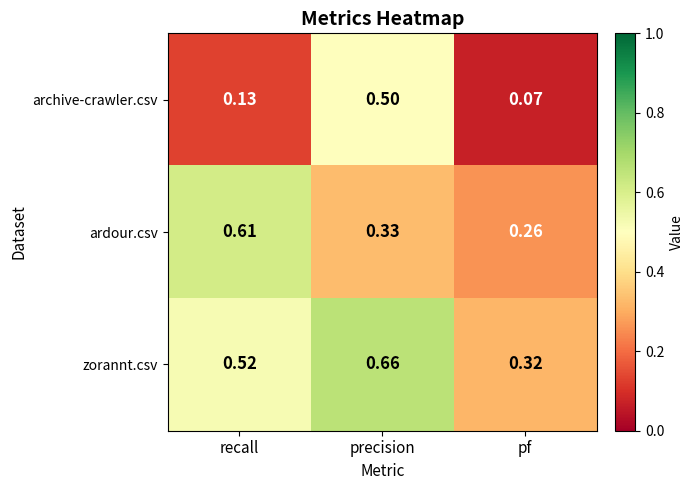

At how many categories does at least one series exceed 0?

3